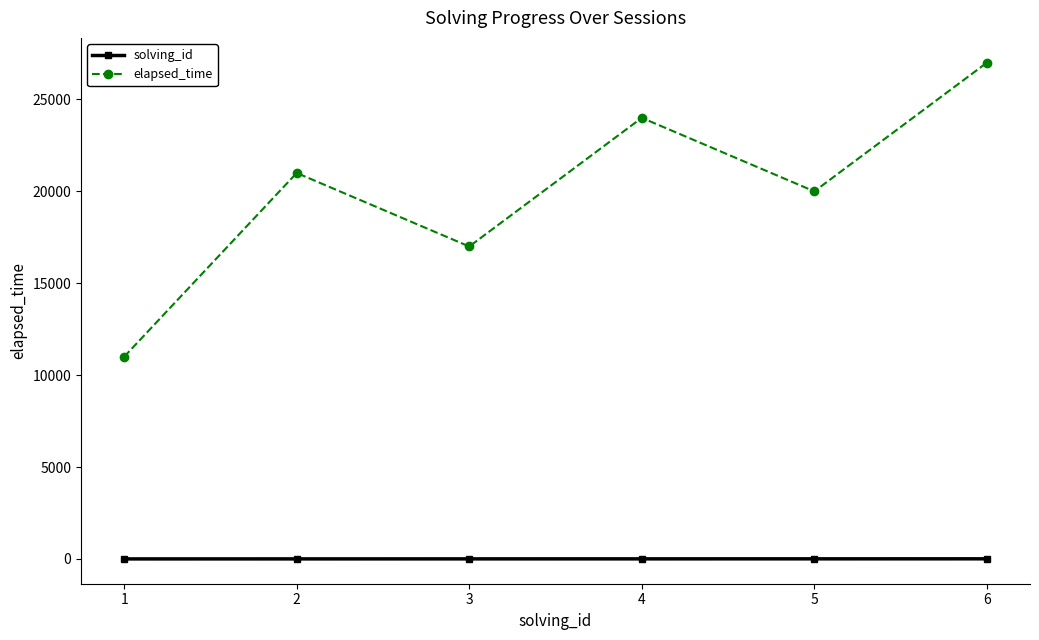

What is the greatest value displayed?

27000